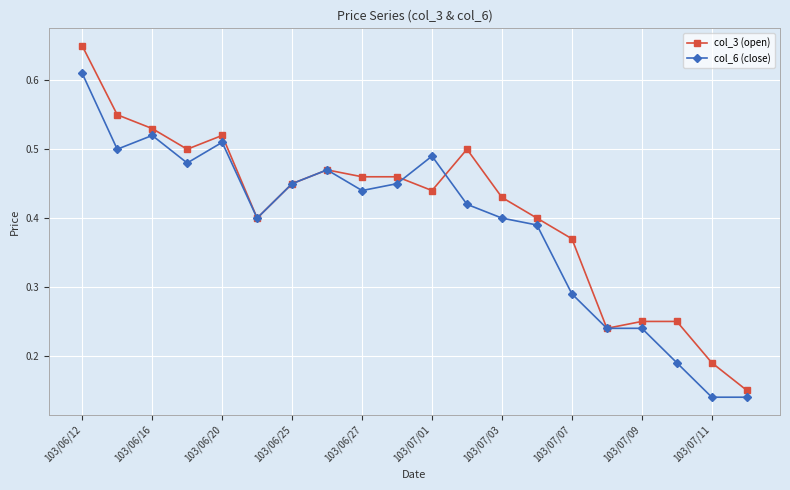

At how many categories does at least one series exceed 0?

20